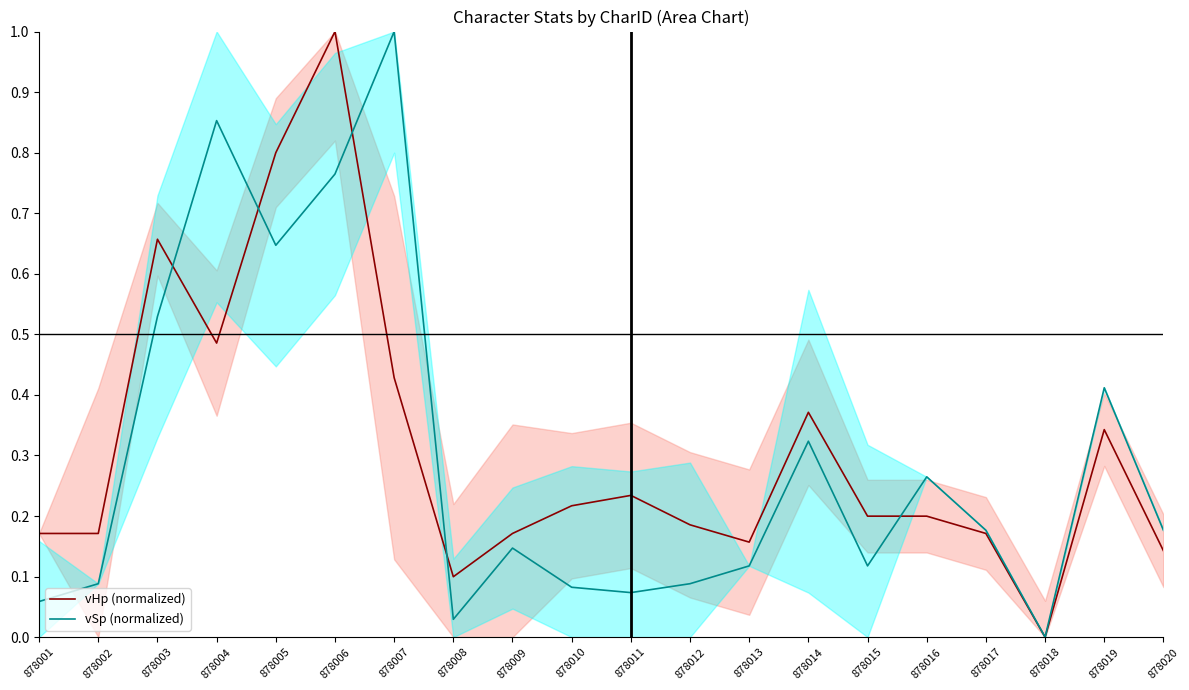

At which label does vHp (normalized) reach its peak?

878006